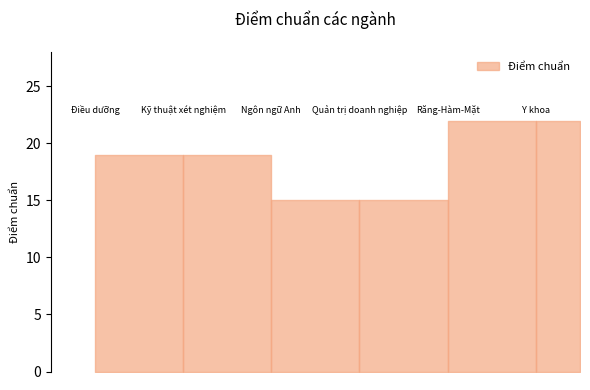

What is the maximum value shown in the chart?

22